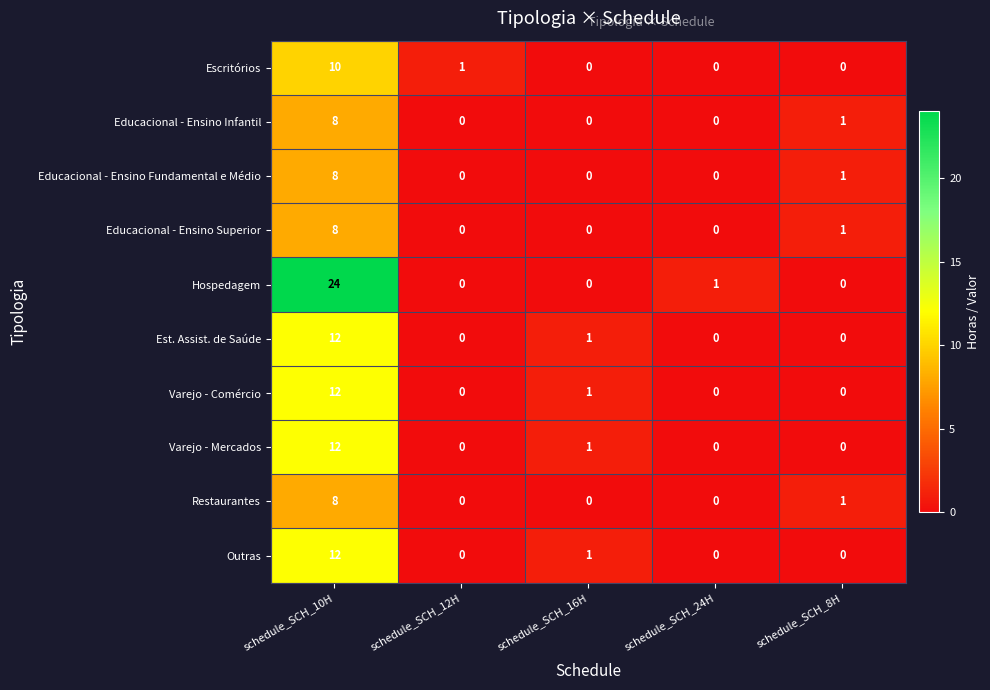

Is it true that Hospedagem equals 40 at schedule_SCH_10H?

False